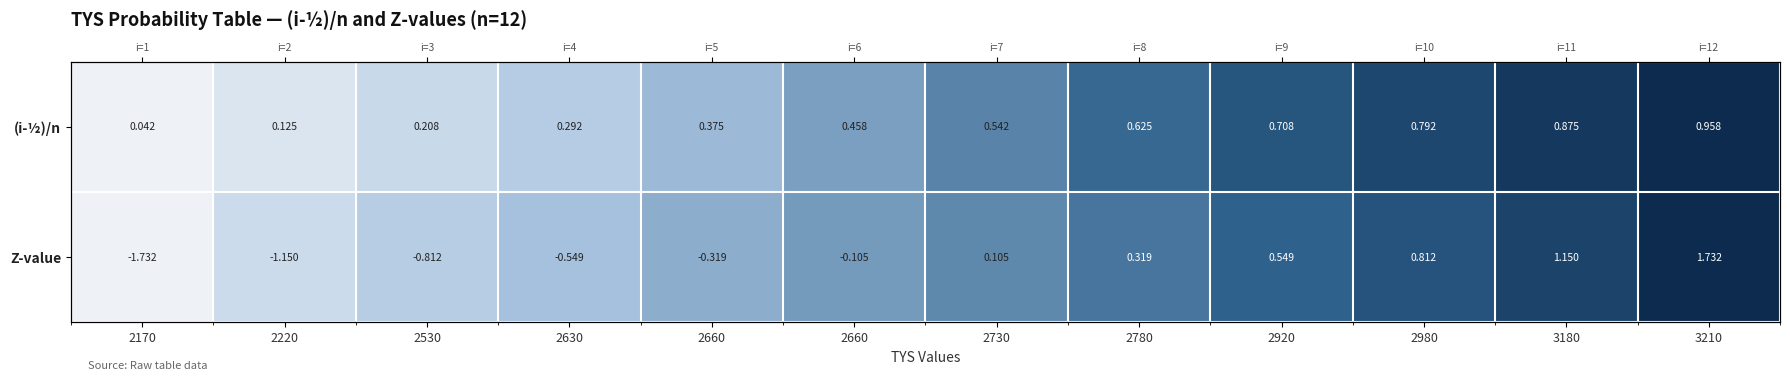

Between 2530 and 2980, which is larger?

2980